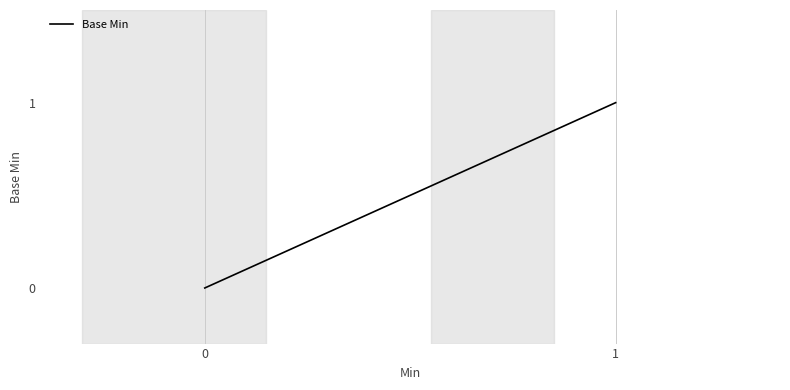

How many lines are shown in the chart?

1